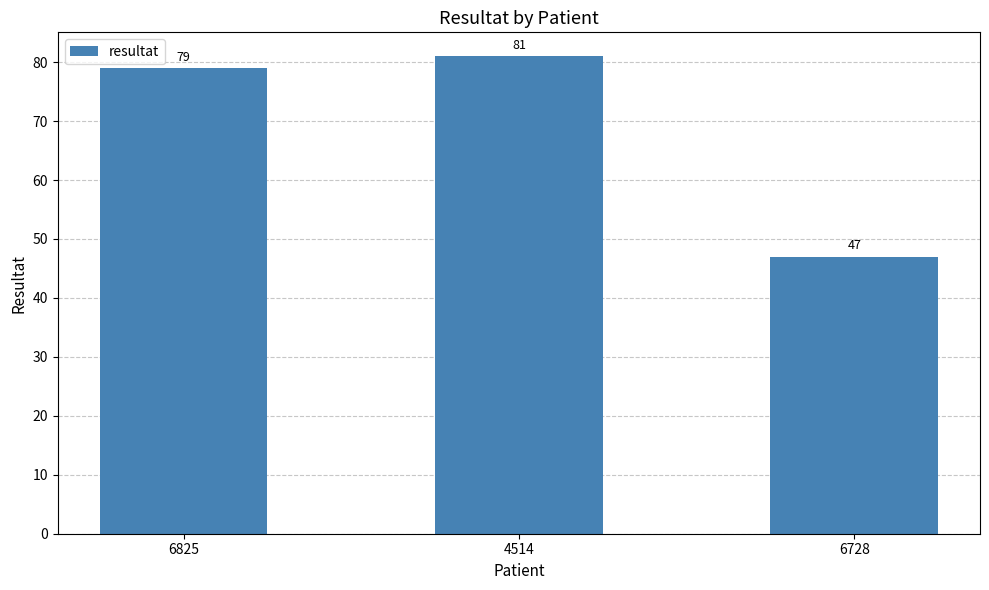

What is the approximate value at 6825, to the nearest 5?

80